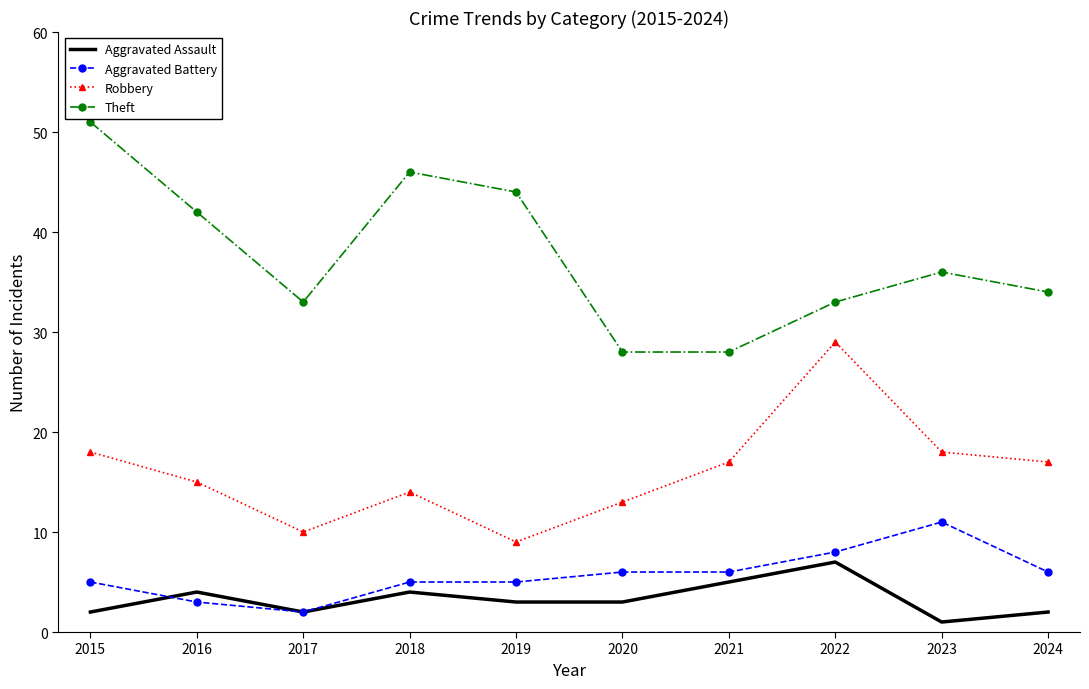

Where is the first local maximum for Theft?

2018